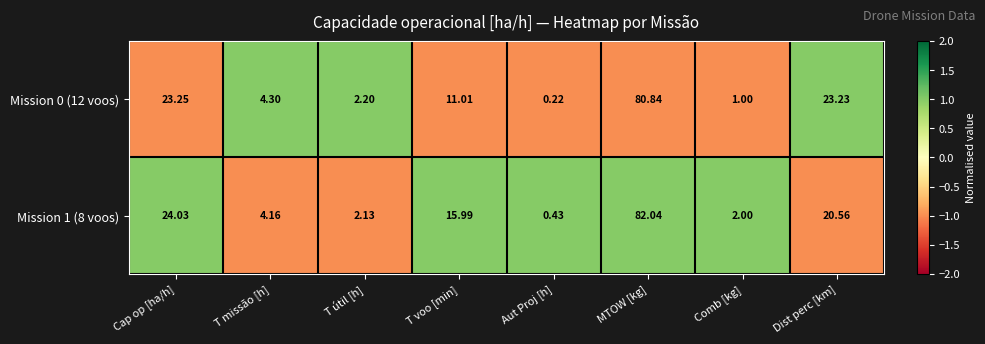

At how many categories does at least one series exceed 0?

8